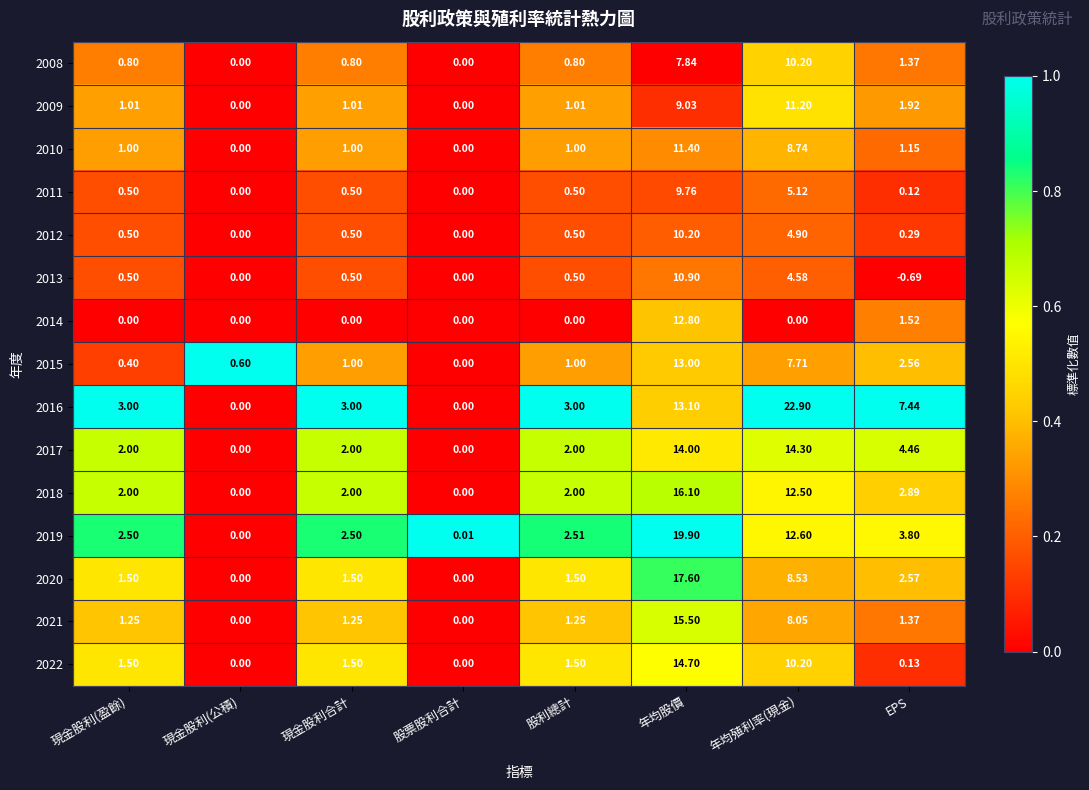

At how many categories does at least one series exceed 0?

8